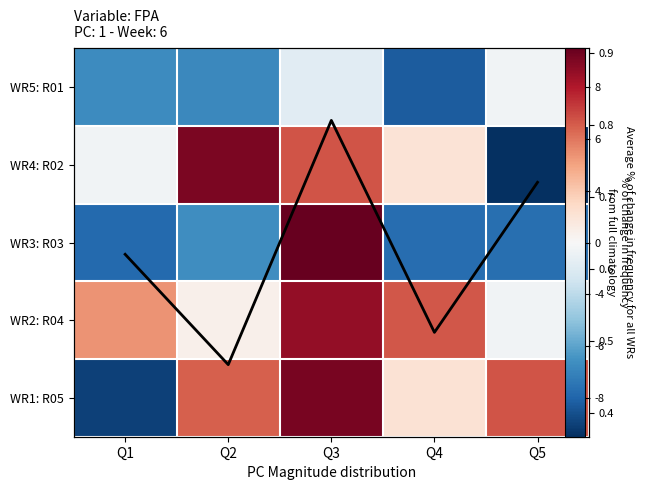

What is the total value across all series at Q1?

0.3